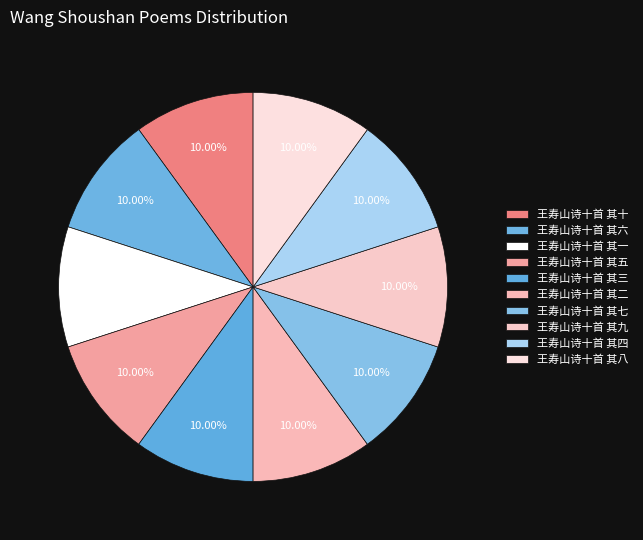

Is 王寿山诗十首 其六 the majority of the pie?

No